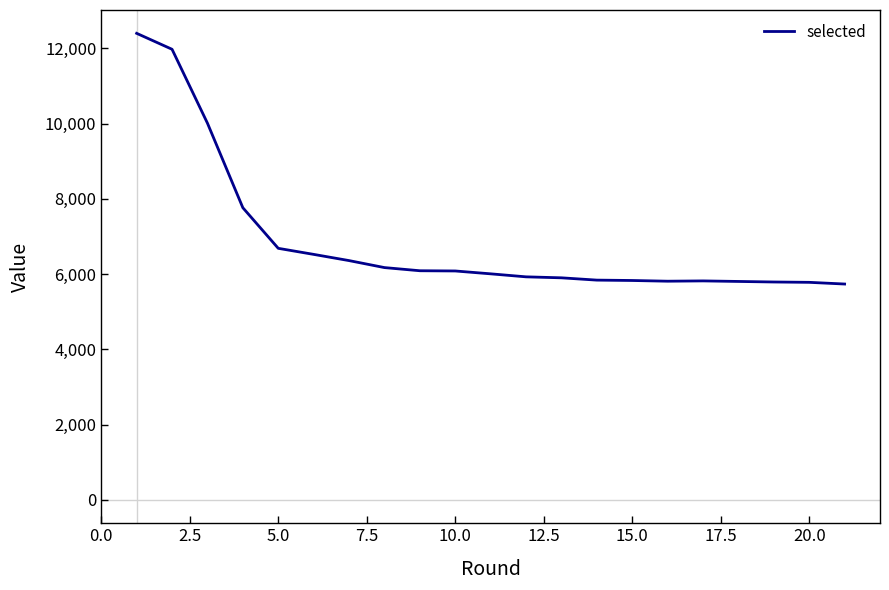

How many interior local peaks (higher than both neighbors) does the data have?

1